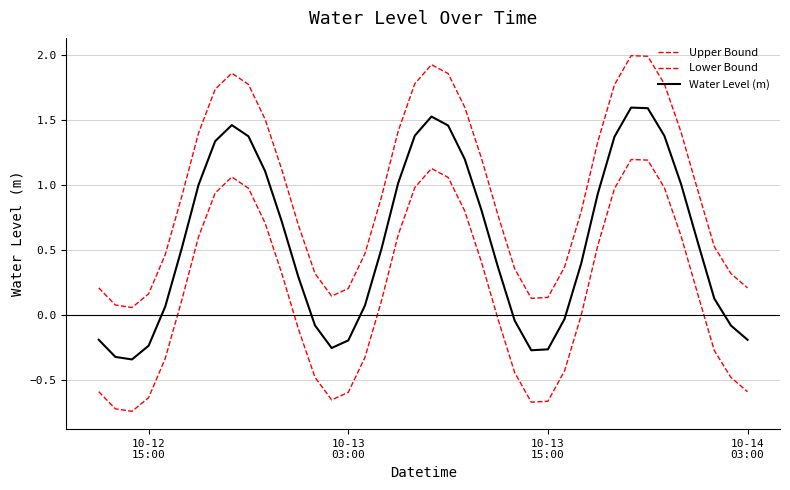

Does the chart display data point markers on the line(s)?

No